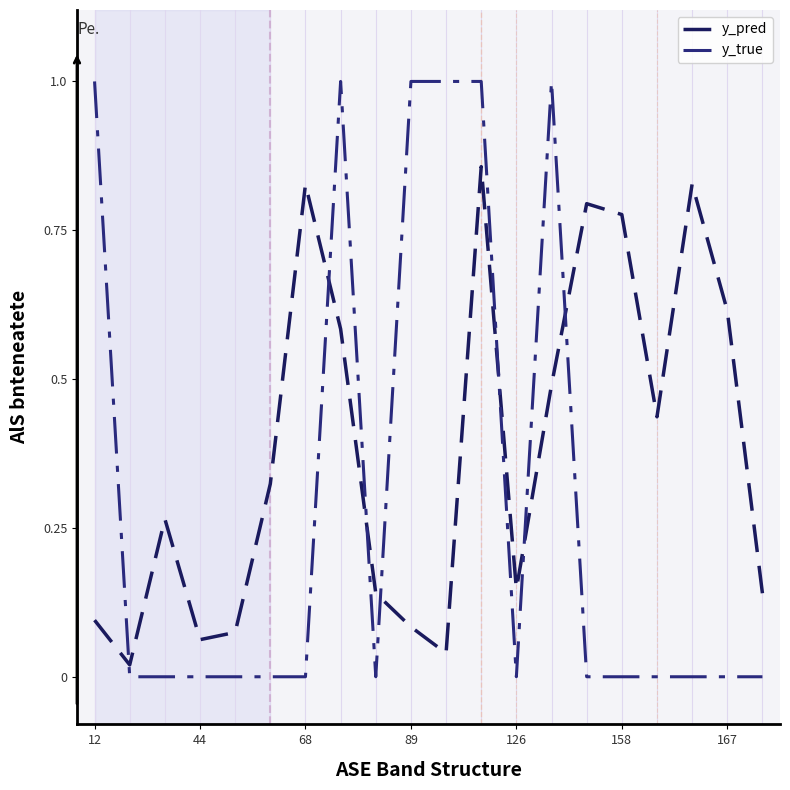

What is the difference between the maximum and minimum values in the y_pred series?

0.8